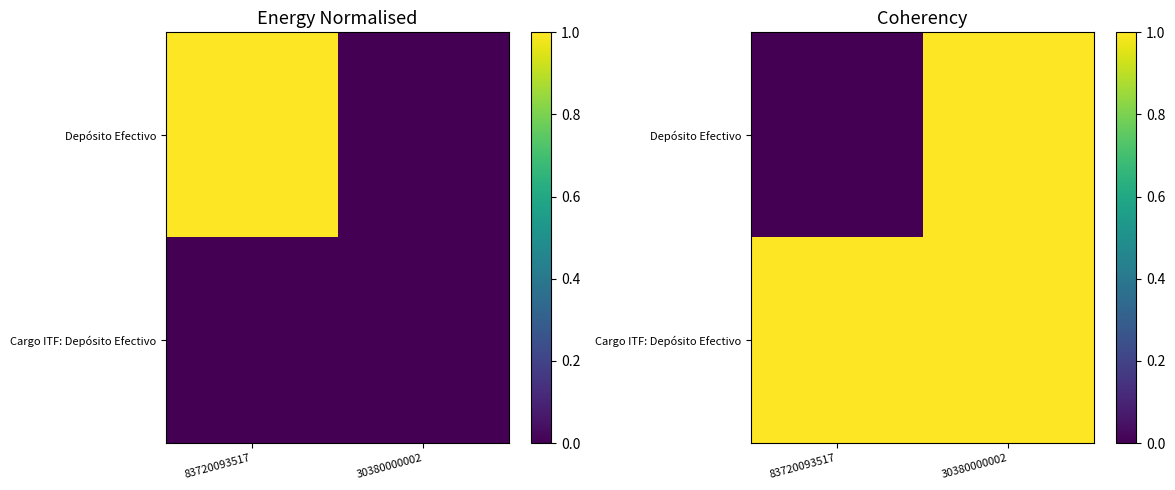

True or false: Cargo ITF: Depósito Efectivo has a value of 1.0 at 30380000002.

True